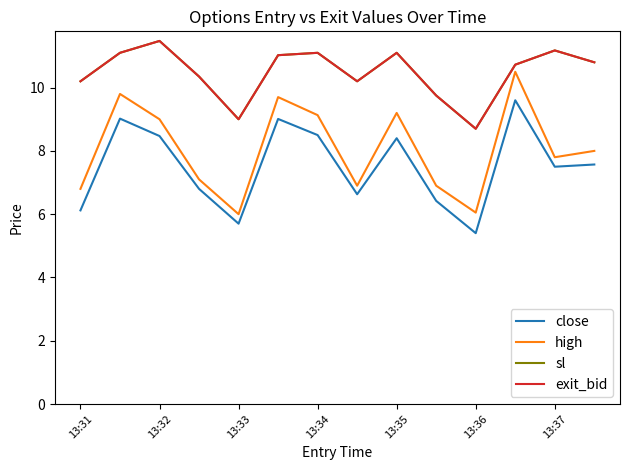

What is the lowest value of the close series?

5.4